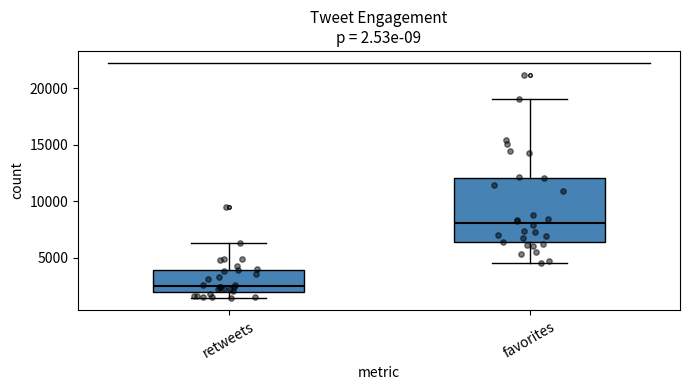

Reading left to right, transcribe this box plot: for each box, give where its median line is, the range the box spans, and where its two whiskers end, as read against the y-axis. The values are not printed on the chart, so give them approximately, as read against the axis.

retweets: median 2500, box 2000 to 4000, whiskers 1500 to 6500
favorites: median 8000, box 6500 to 12000, whiskers 4500 to 19000